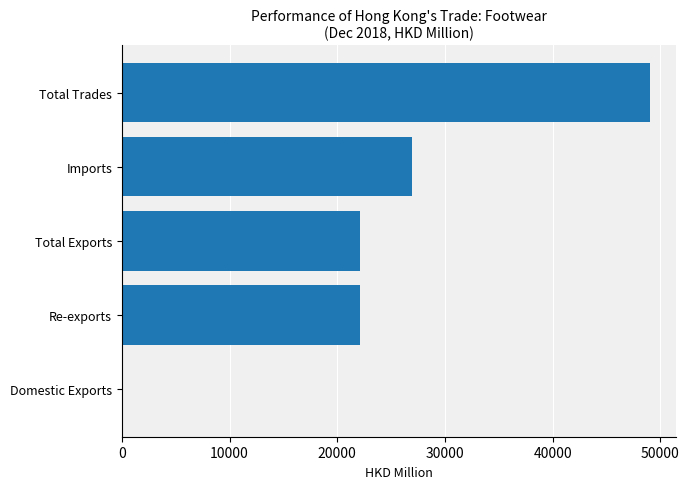

Which label corresponds to the largest value in the chart?

Total Trades